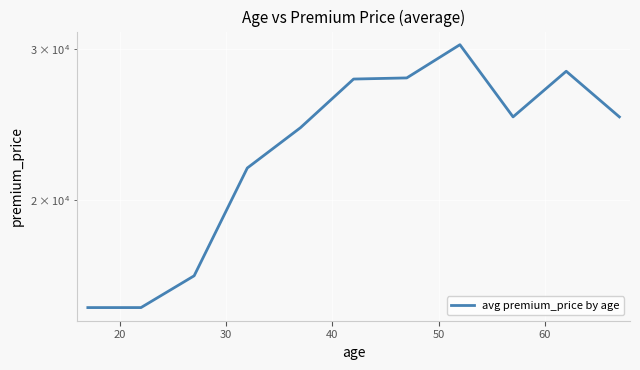

The chart shows a value of 27666.7 at 60. True or false?

True